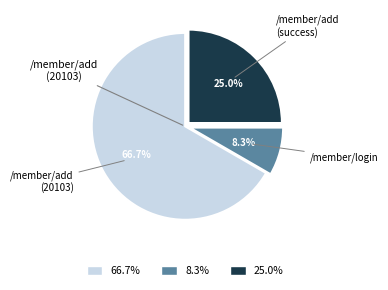

Which slice is the smallest?

8.3%